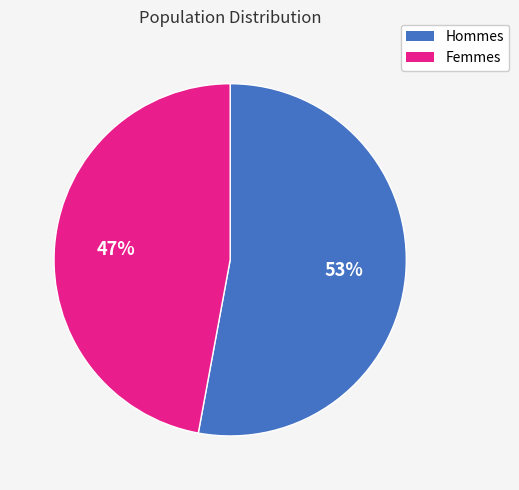

Is there any slice that represents more than half of the pie?

Yes